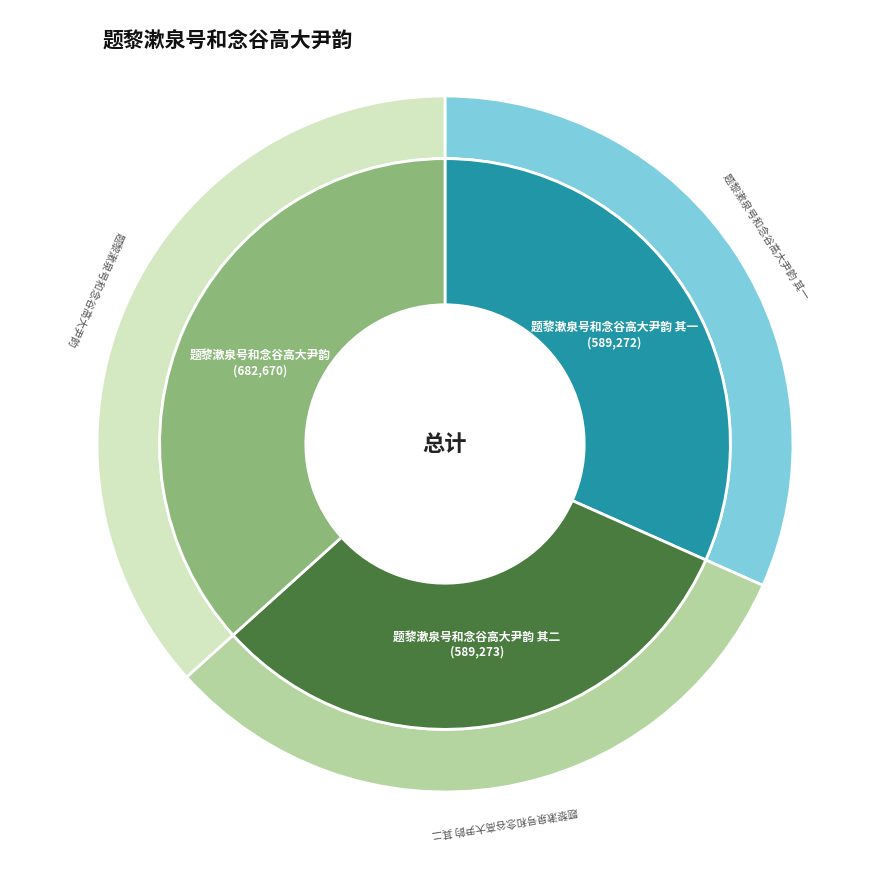

To the nearest percent, what is the difference between the largest and smallest slice percentages?

5%